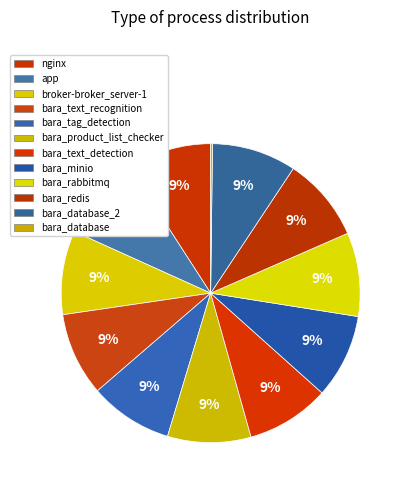

The bara_database slice represents 0% of the pie. True or false?

True